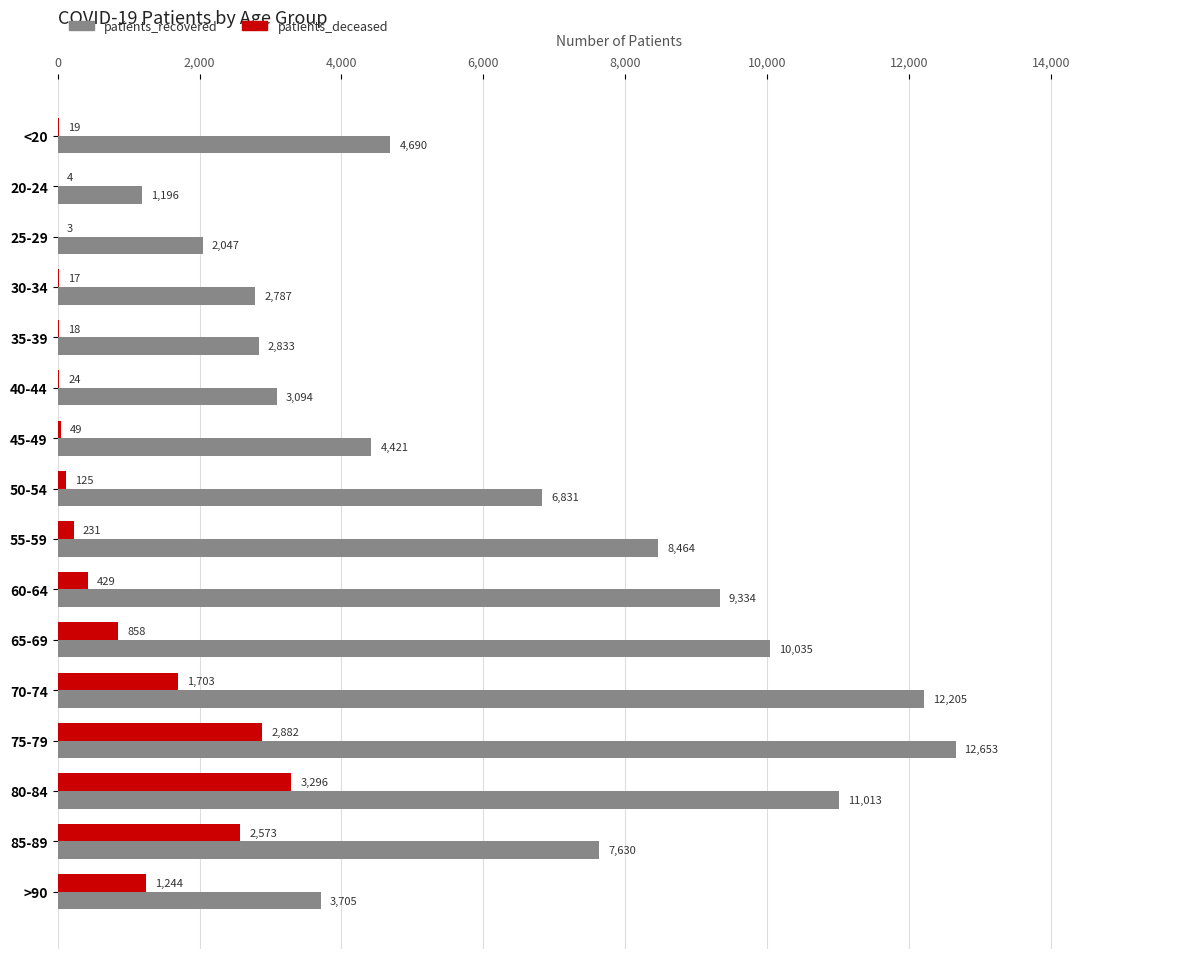

What is the sum of the patients_deceased values at 55-59 and 20-24?

235